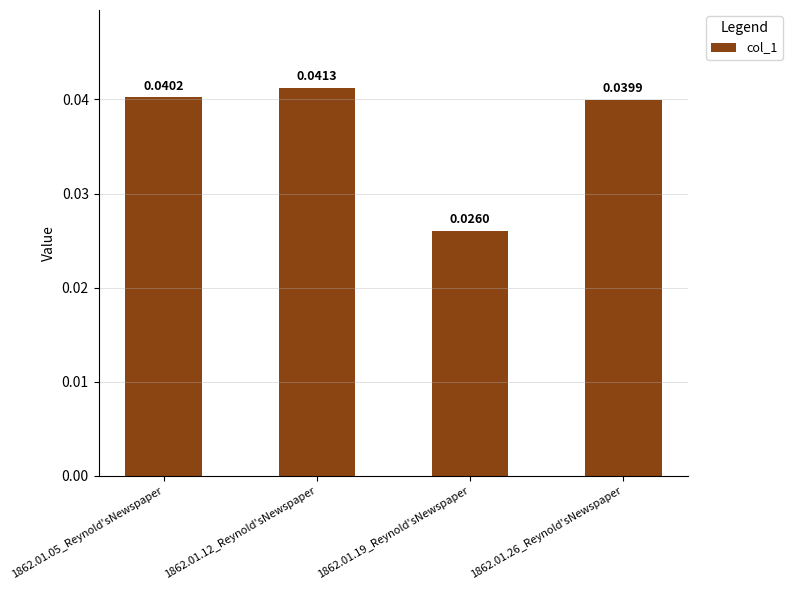

How many bars are there in total?

4